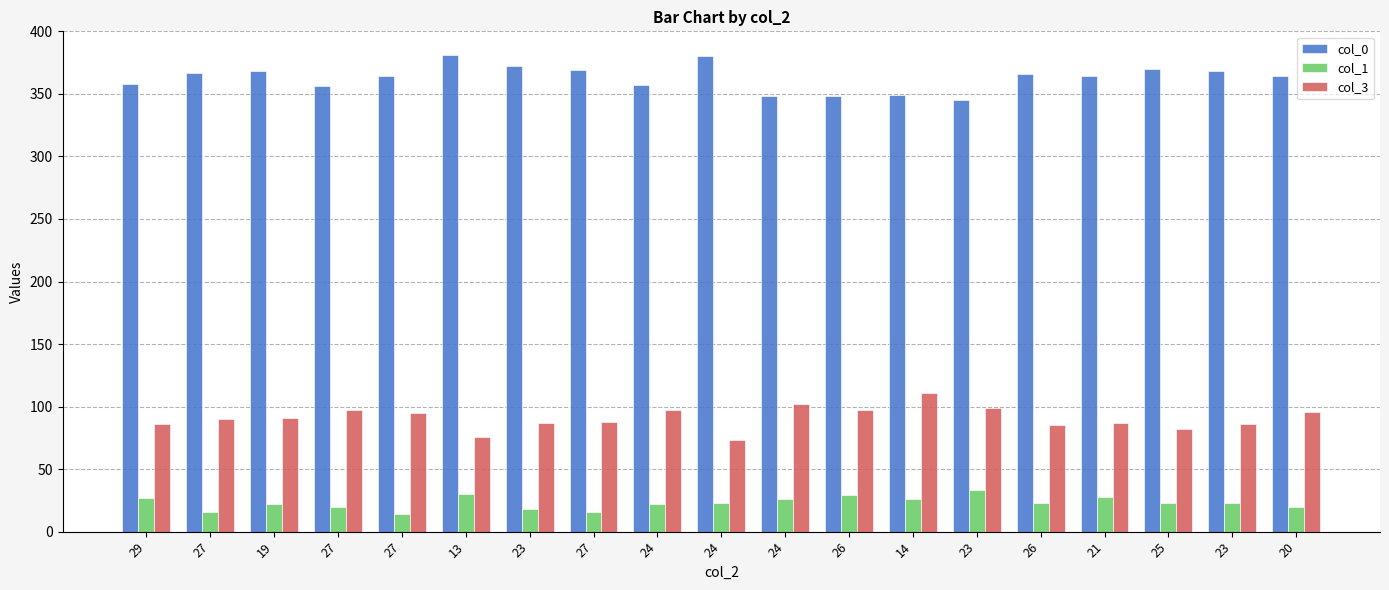

What is the label of the 3rd bar from the left?

19